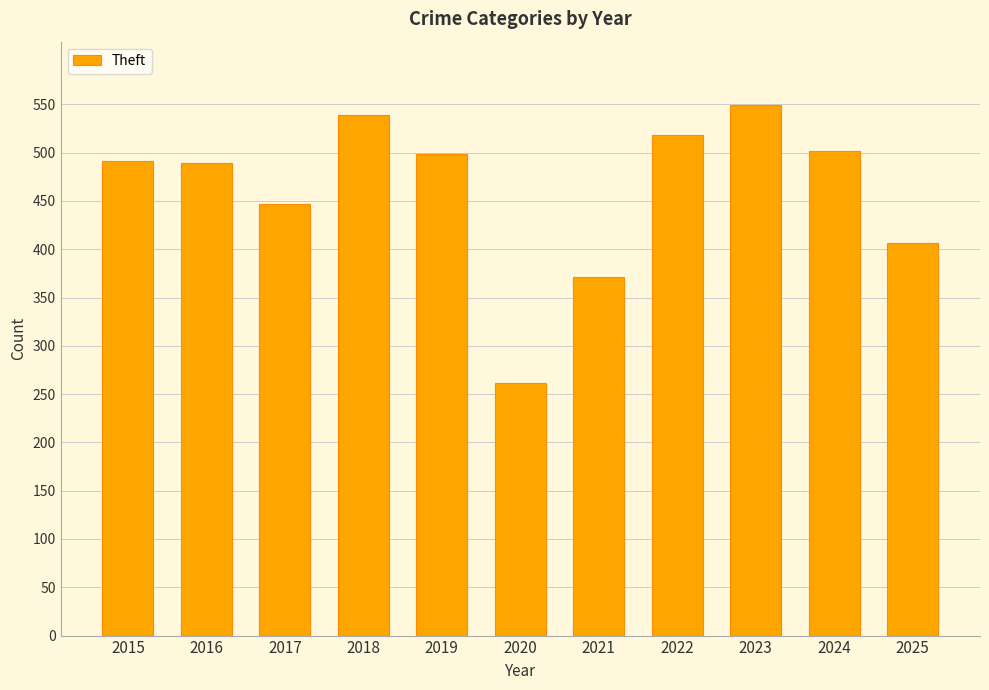

What is the difference between the values at 2022 and 2024?

16